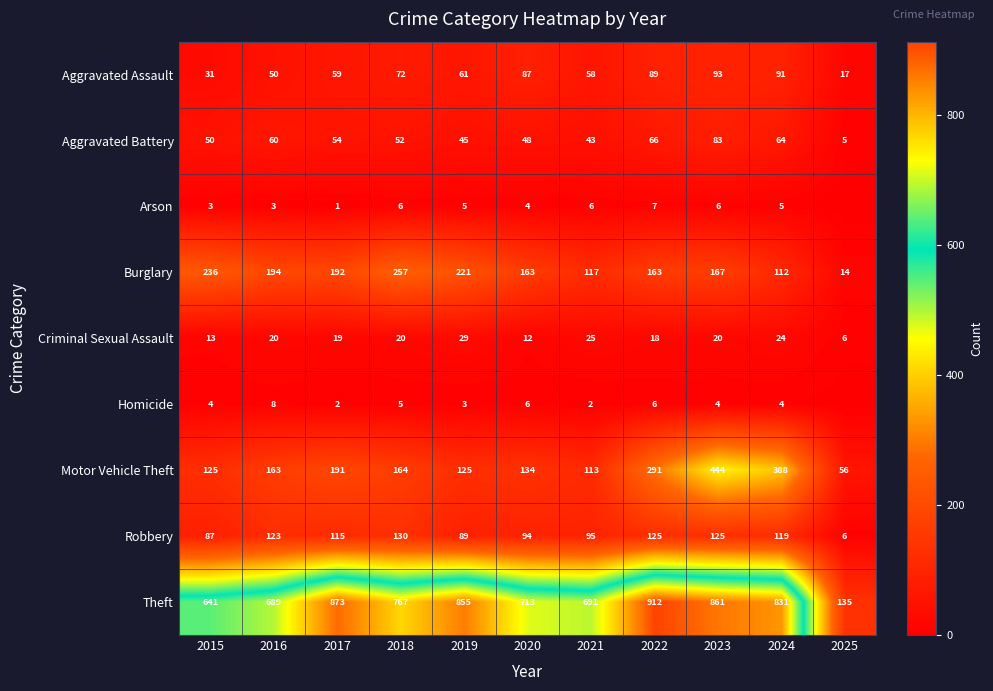

How many values in the Robbery series are below 115?

5